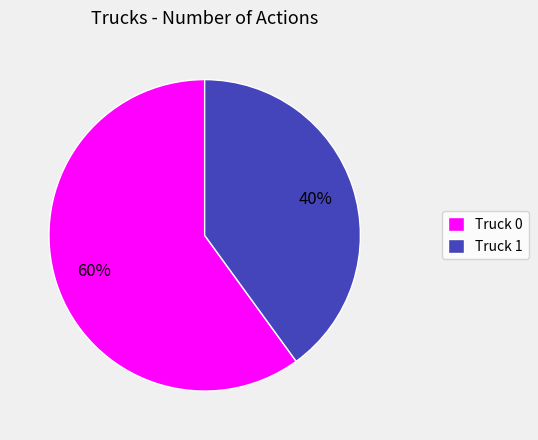

To the nearest percent, what portion does Truck 0 represent?

60%